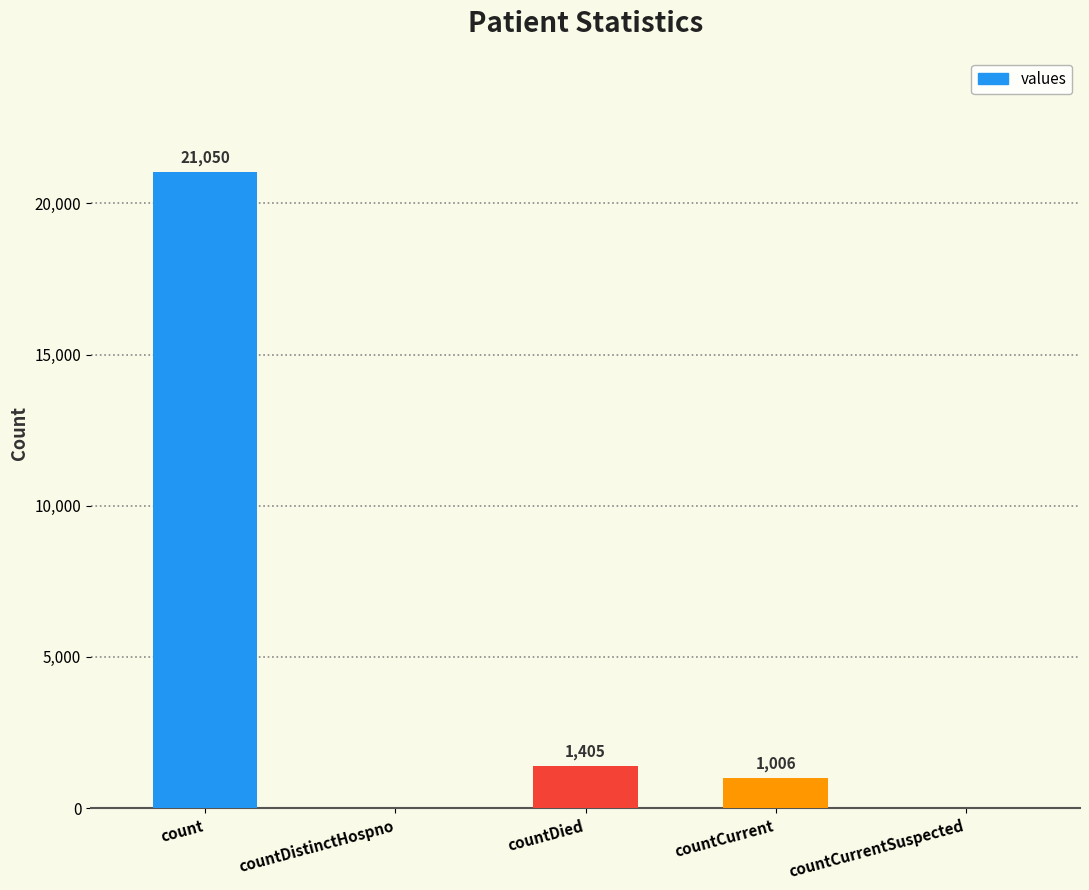

Is it true that the value at countCurrentSuspected is -11862?

False